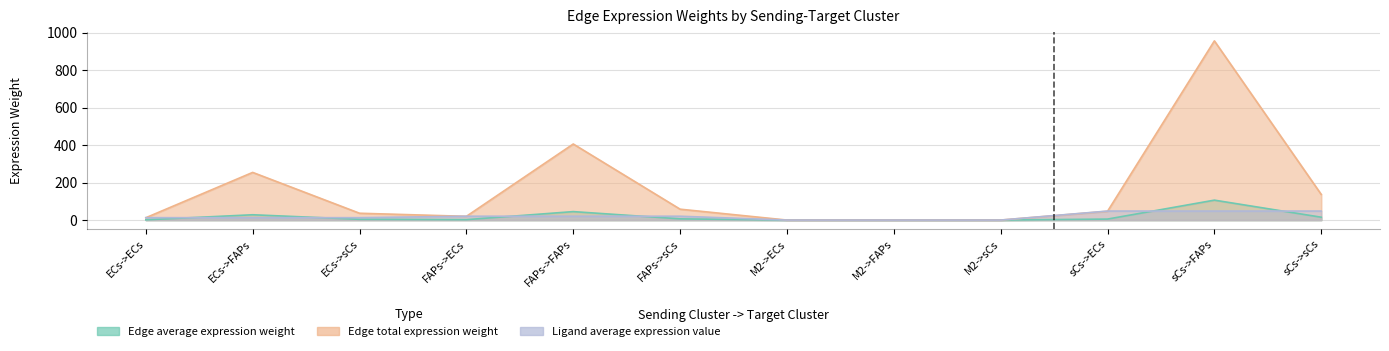

Where do Edge average expression weight and Ligand average expression value first cross each other?

ECs->ECs and ECs->FAPs